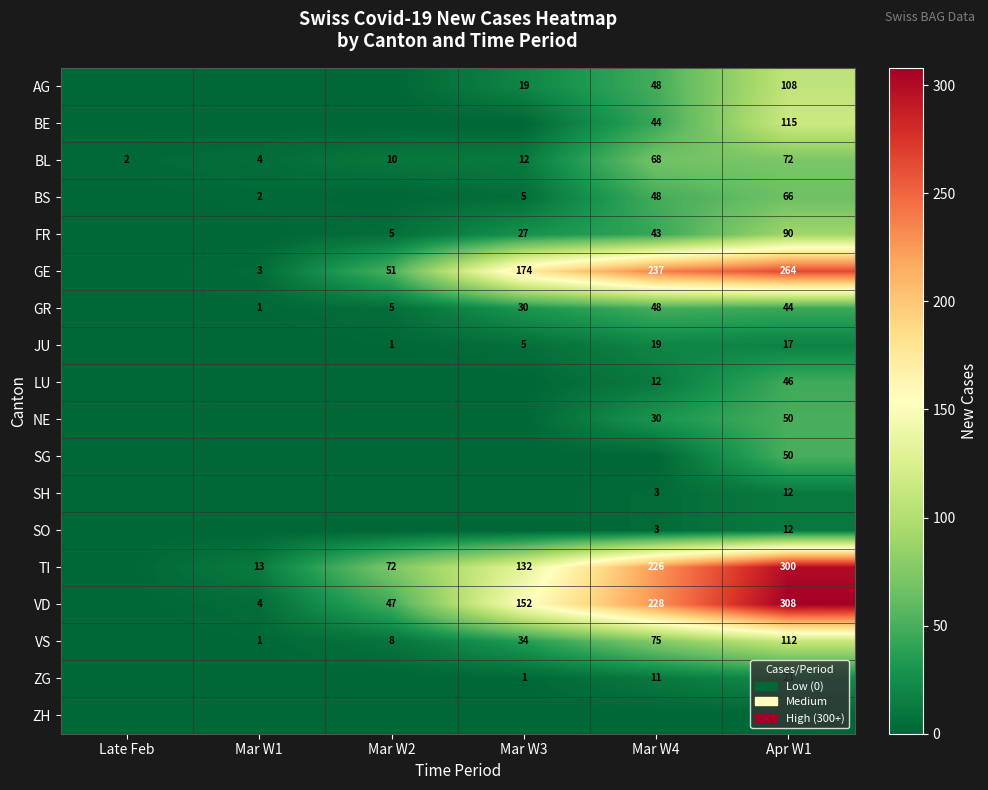

What is the sum of the BL values at Mar W4 and Mar W2?

78